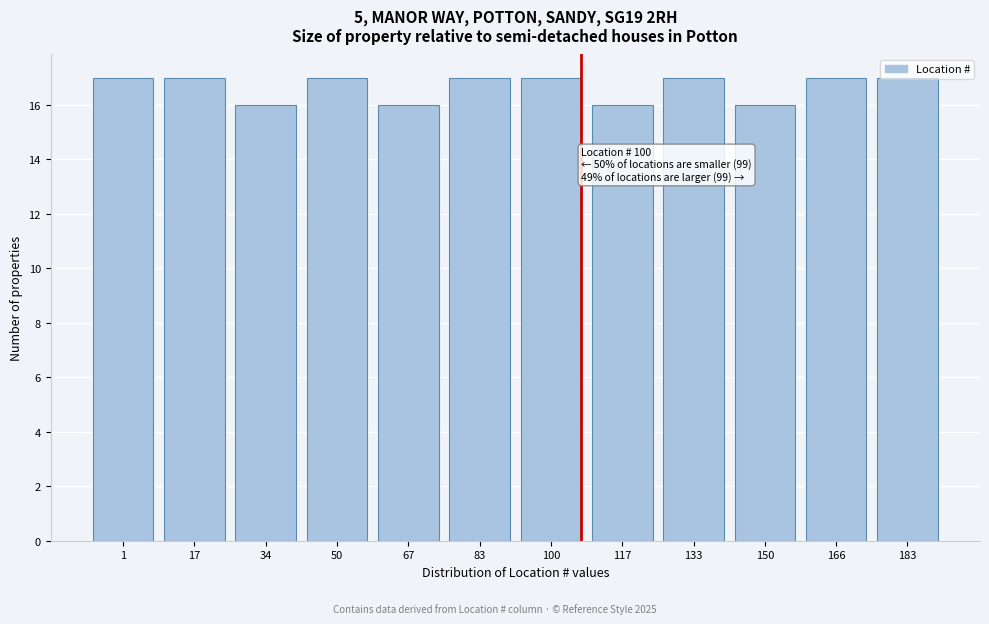

Approximately how many times larger is the value at 34 compared to 100?

0.9